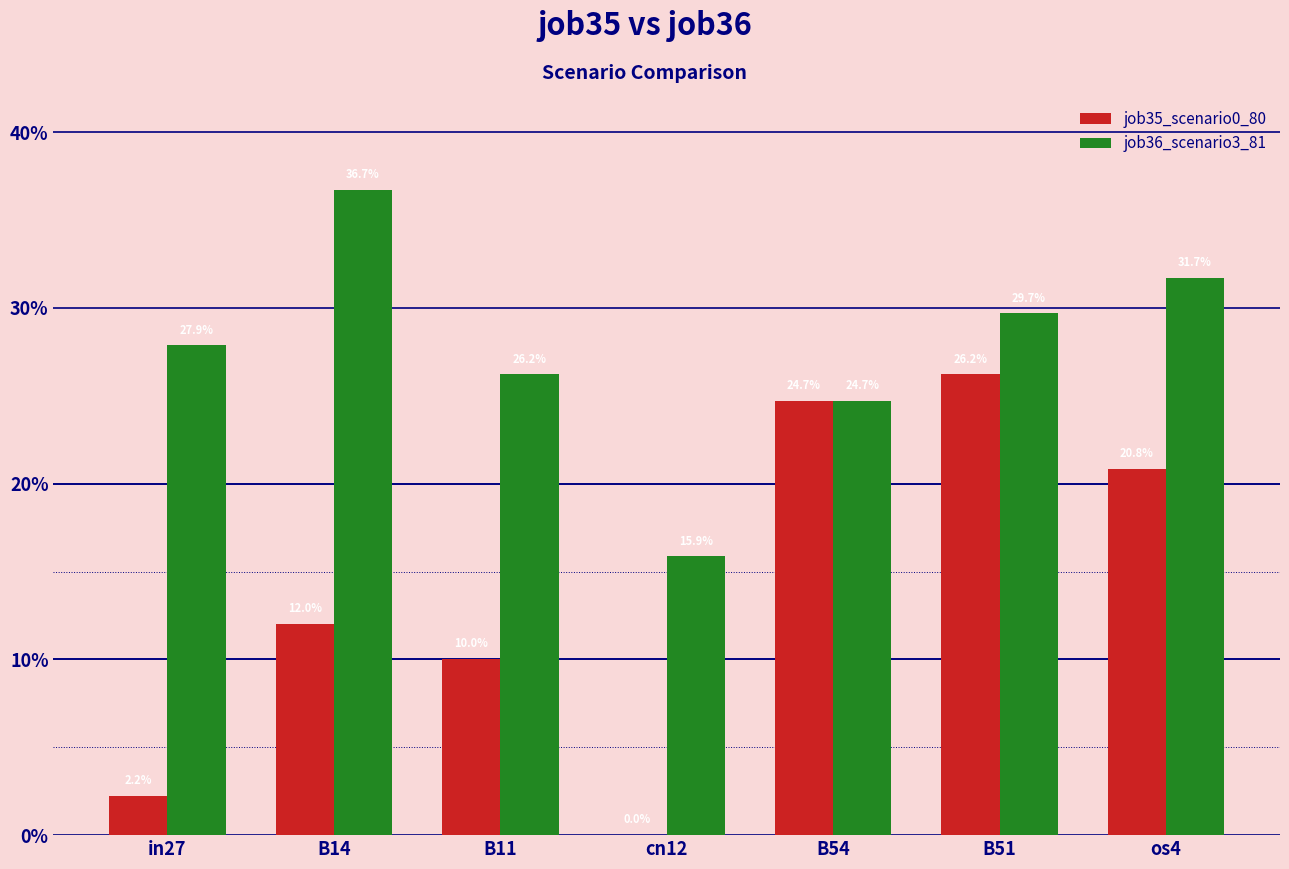

How many groups of bars are there?

7